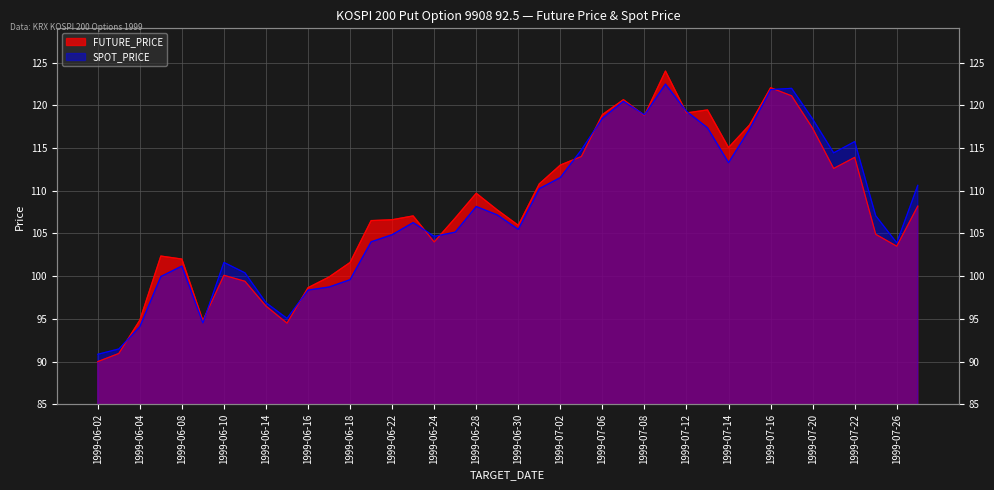

What is the difference between the maximum and minimum values in the FUTURE_PRICE series?

34.0